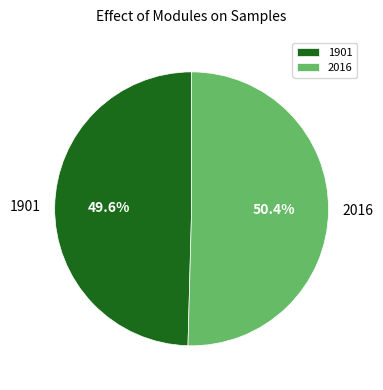

How many slices are in this pie chart?

2